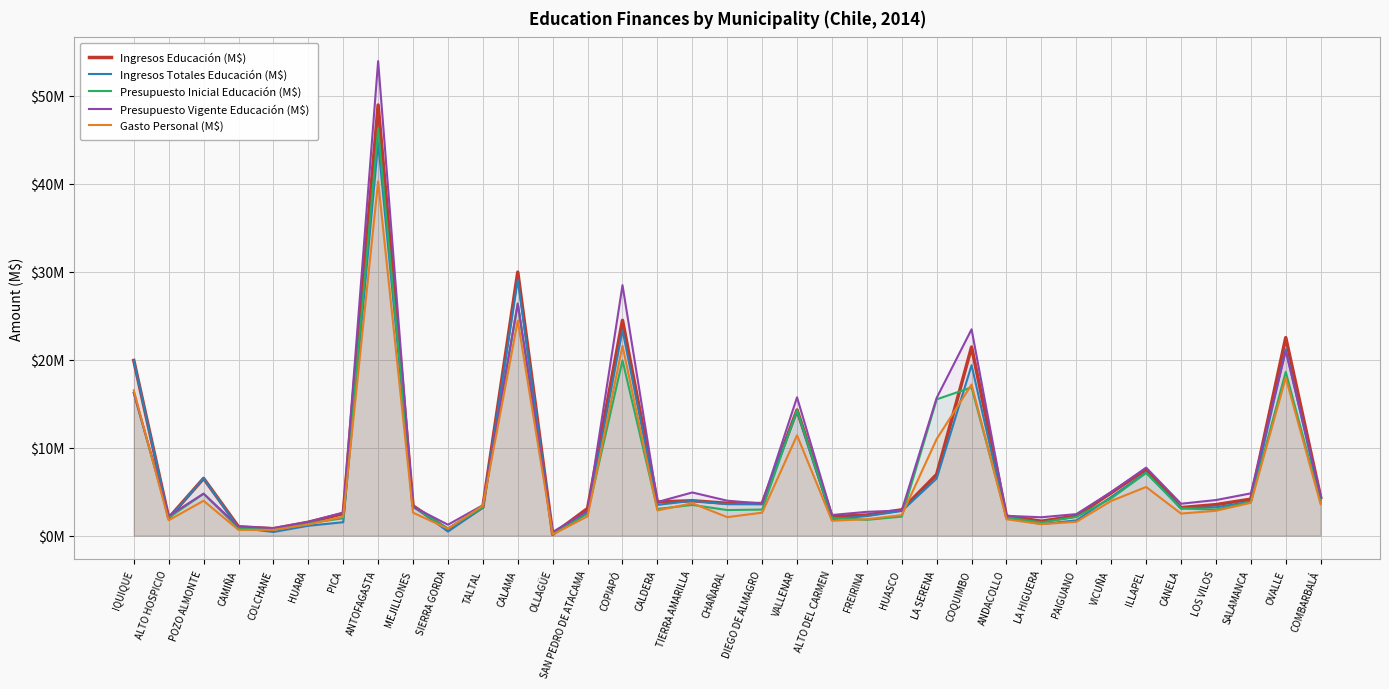

How many data points in Ingresos Totales Educación (M$) are above 3?

21